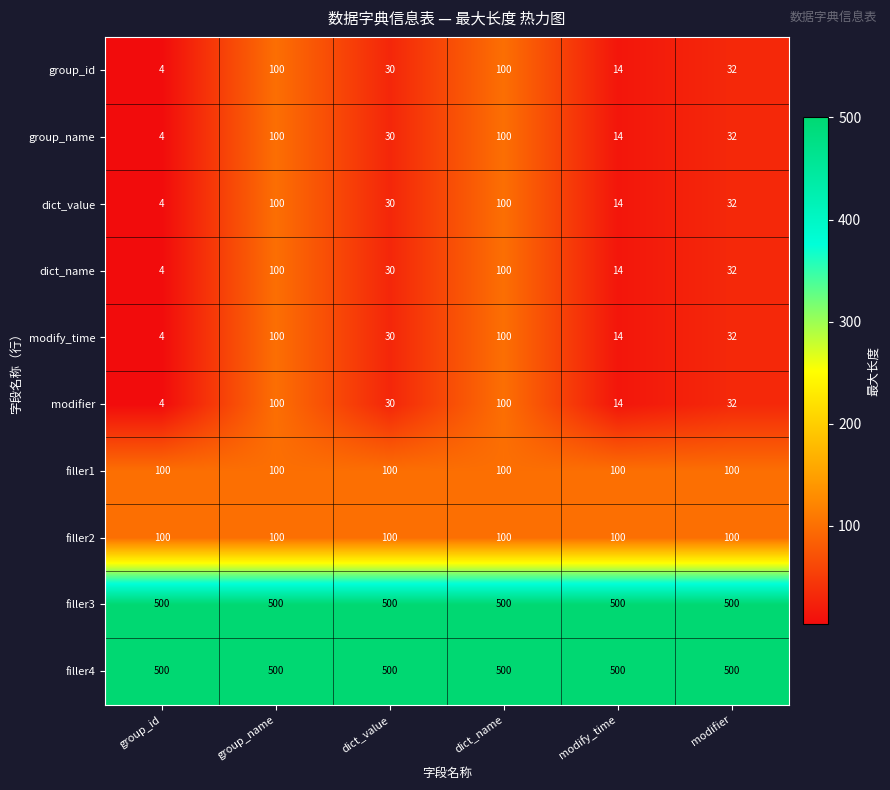

At how many categories does at least one series exceed 97?

6